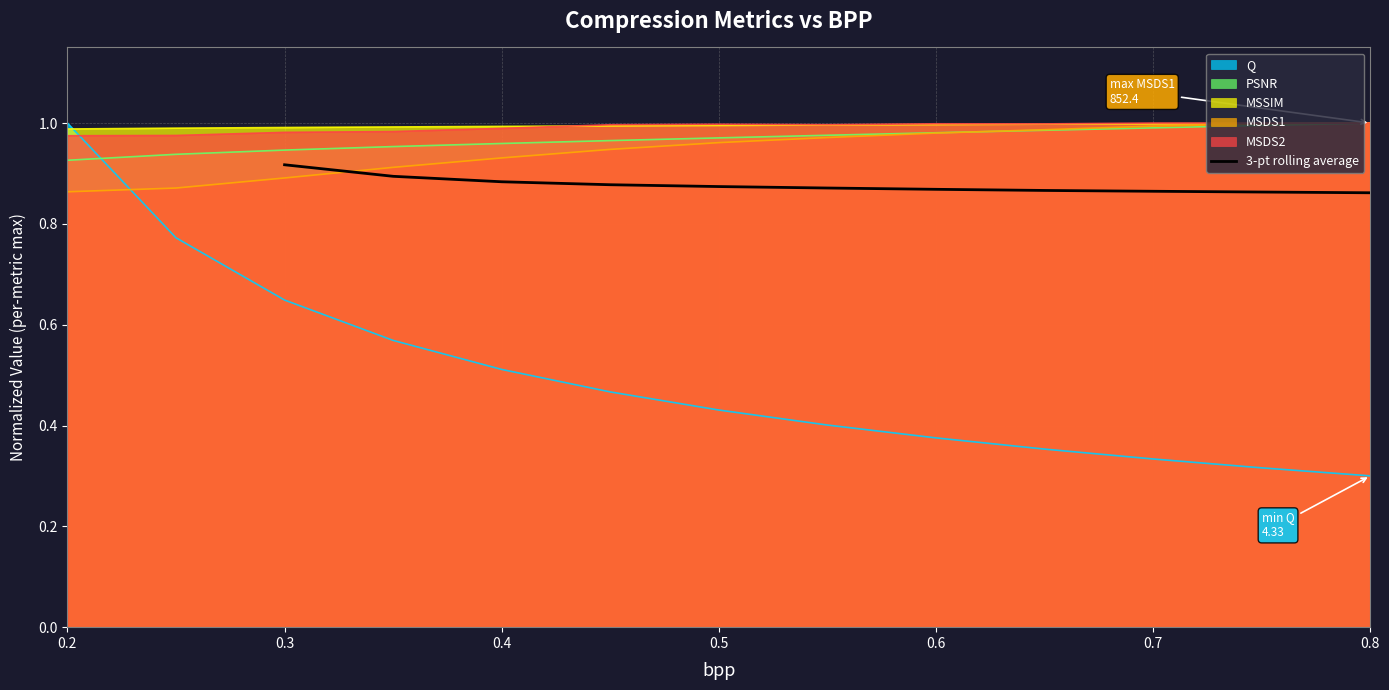

The 3-pt rolling average series shows 0.6 at 0.3. True or false?

False